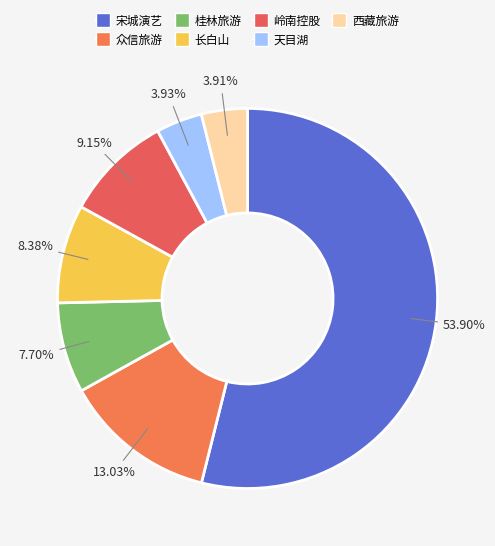

To the nearest percent, what is the difference between the largest and smallest slice percentages?

50%